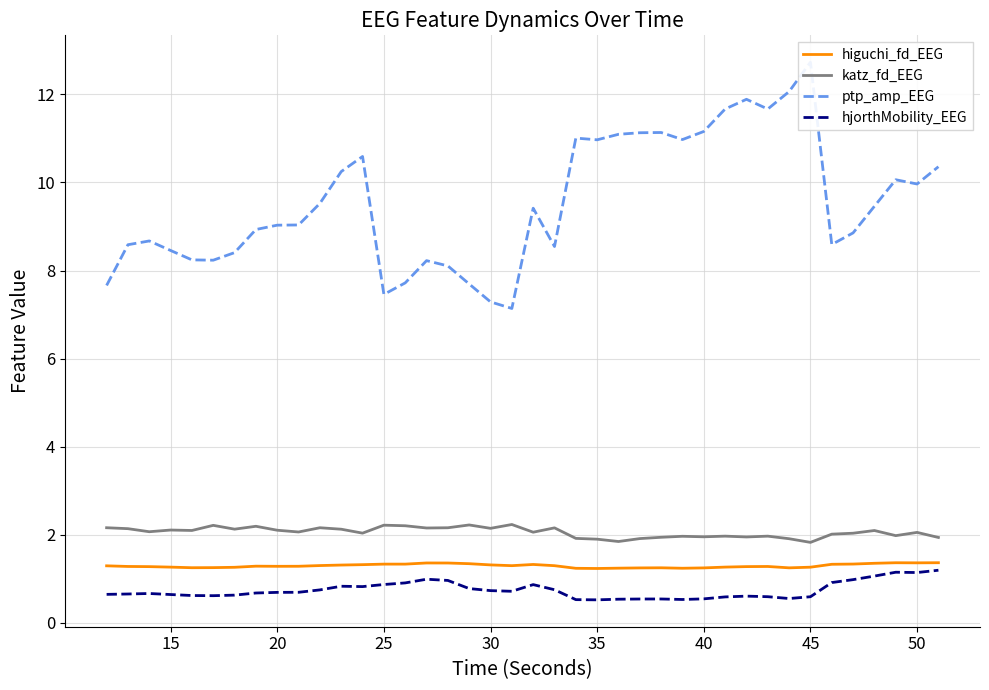

True or false: hjorthMobility_EEG and katz_fd_EEG intersect in this chart.

False